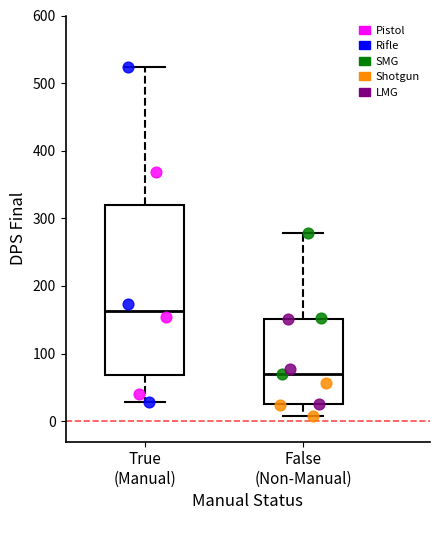

Which box's median line is the lowest?

False (Non-Manual)